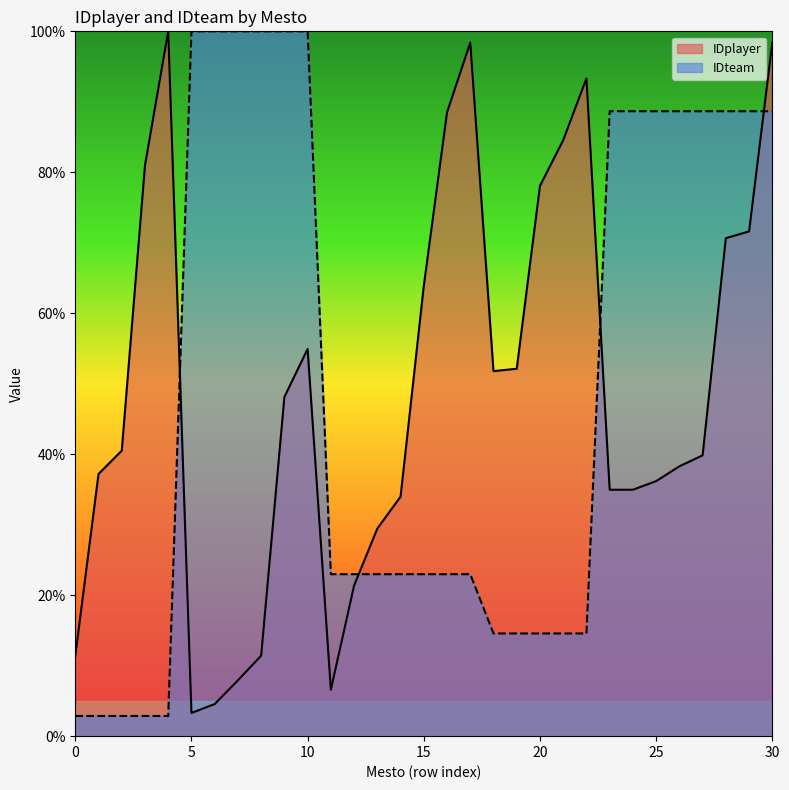

What is the highest value of the IDteam series?

100.0